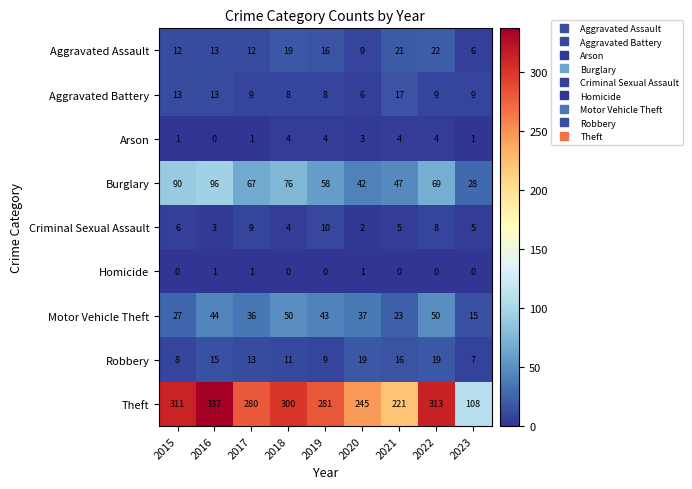

Which series changed the most between 2021 and 2023?

Theft